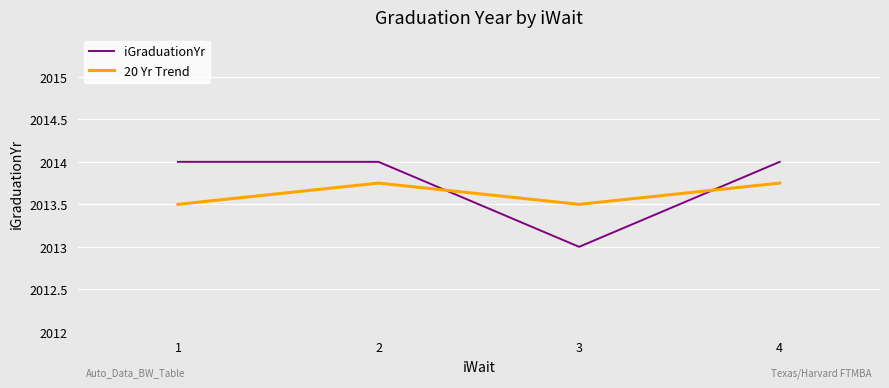

Where is the first local maximum for 20 Yr Trend?

2